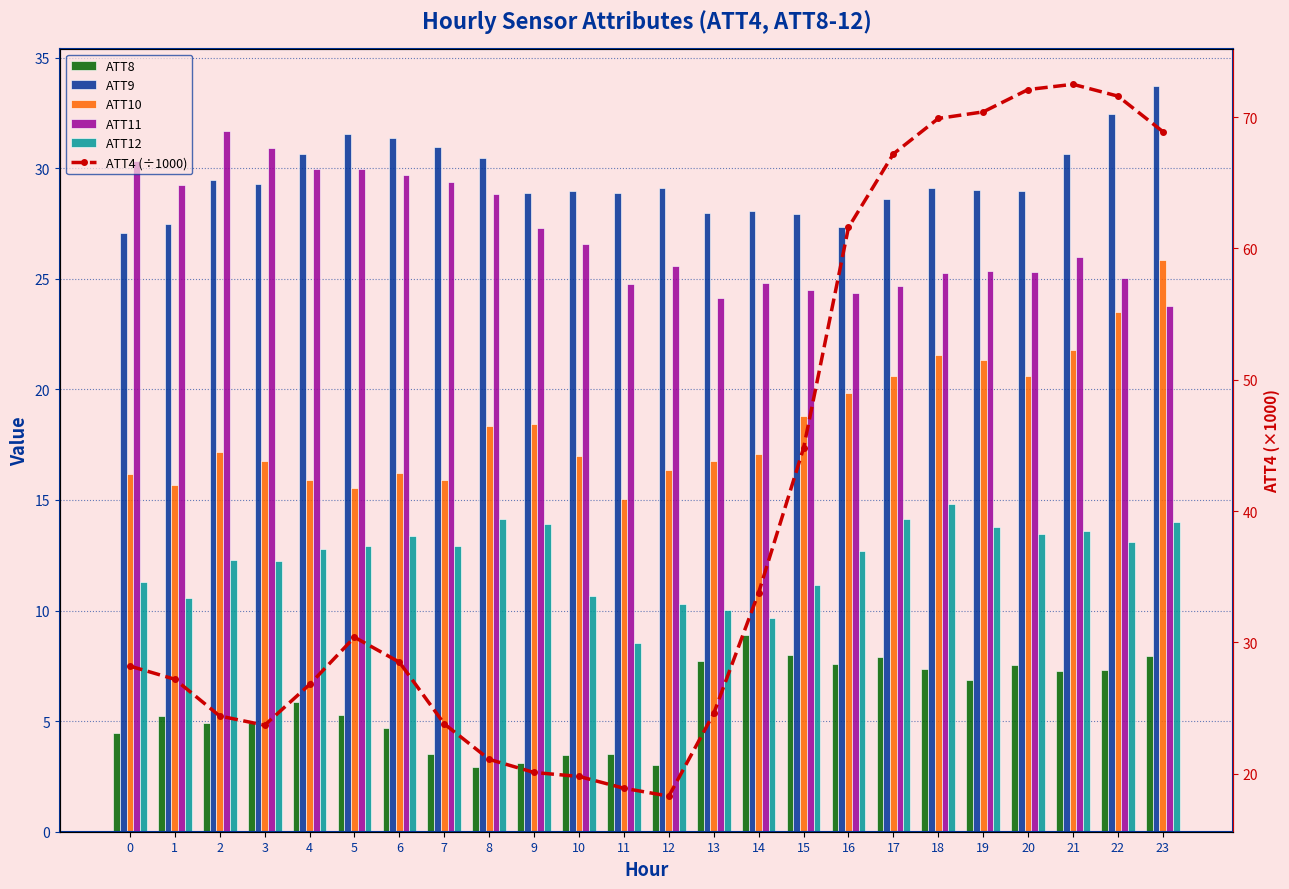

What is the average value of the ATT11 series?

27.0